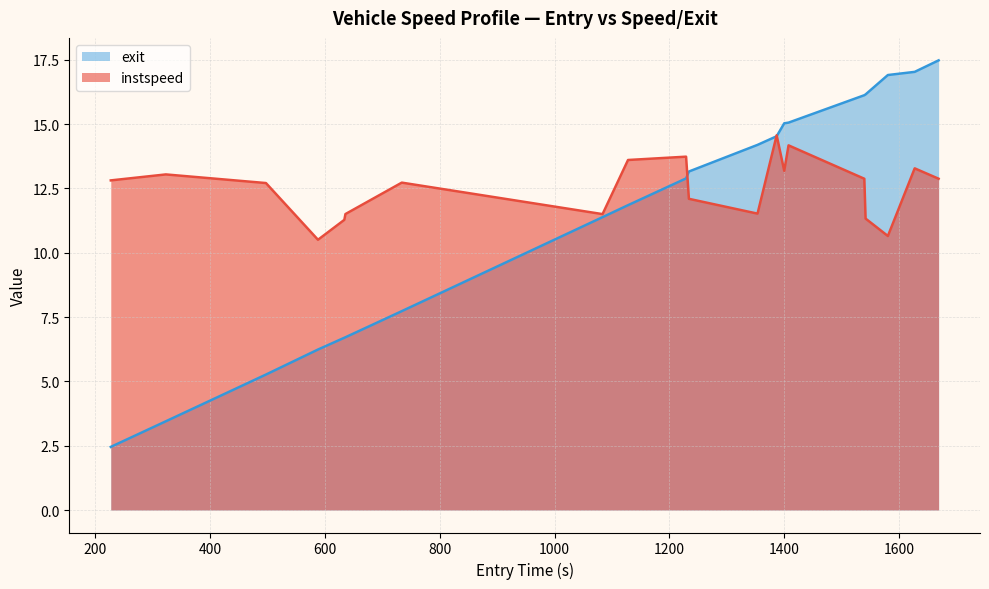

List the series in order of their peak value, lowest first.

instspeed, exit